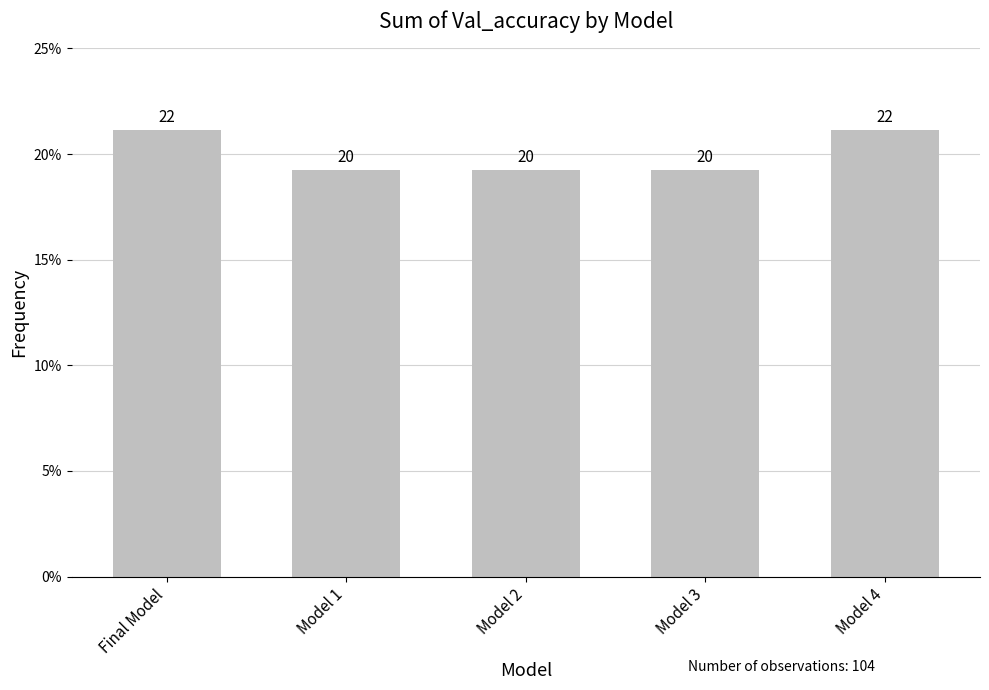

What position from the left is Model 1?

2